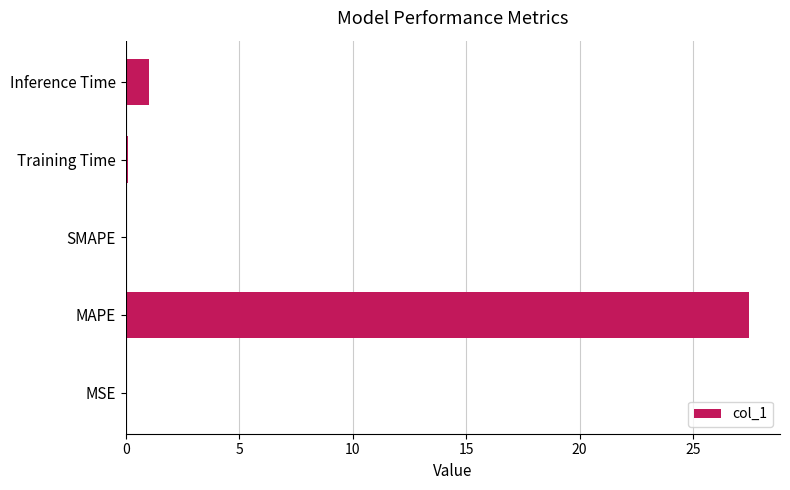

Is it true that the value at MAPE is 27.5?

True